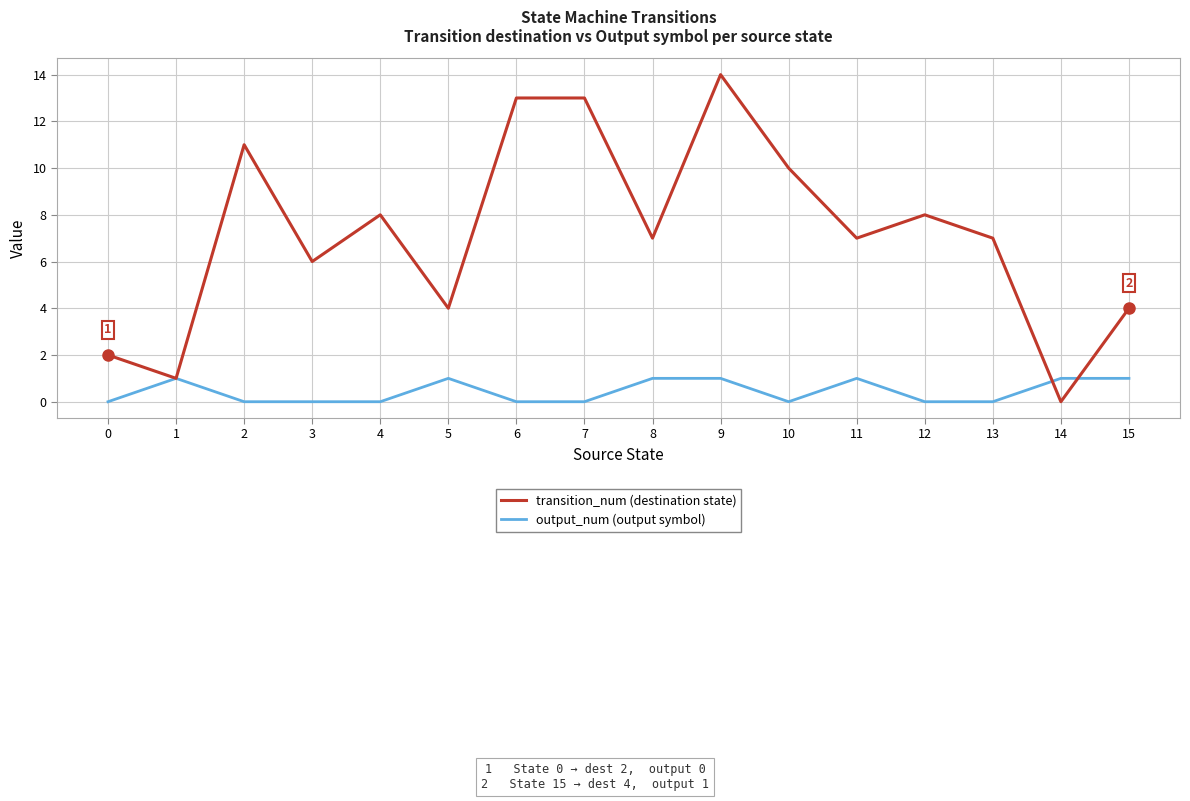

Where does the transition_num (destination state) series first go above 7?

2